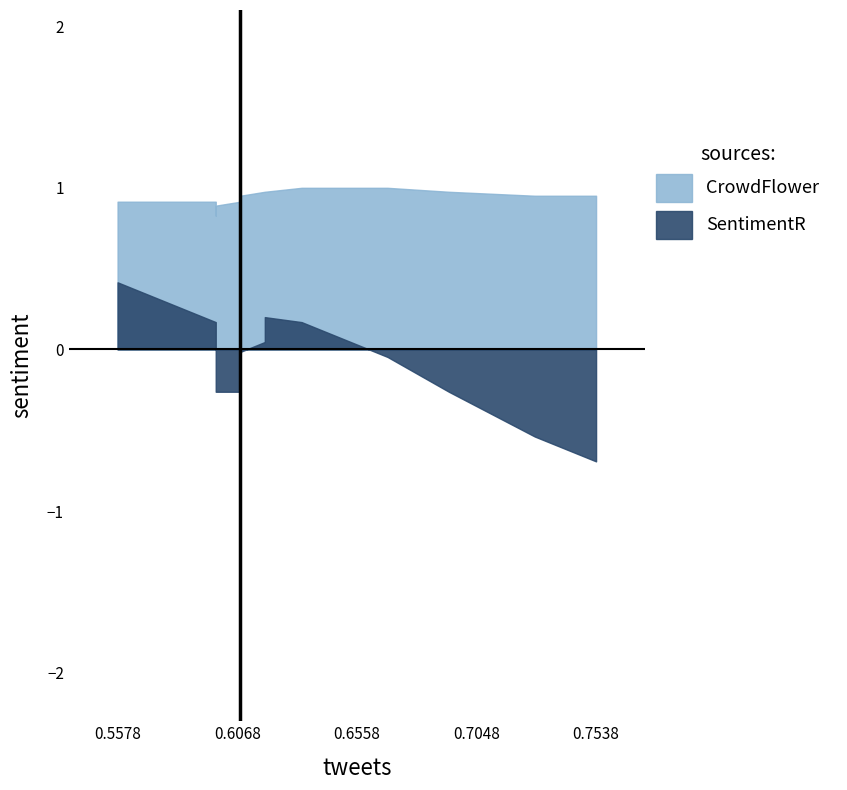

How many interior local valleys does the CrowdFlower series have?

1